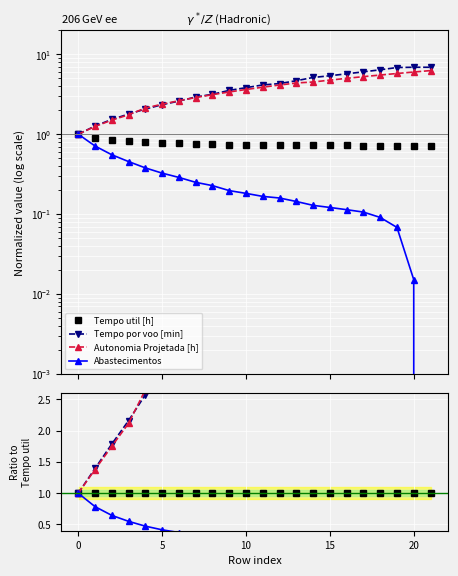

True or false: Tempo util [h] has more than 0 points higher than both neighbors.

False